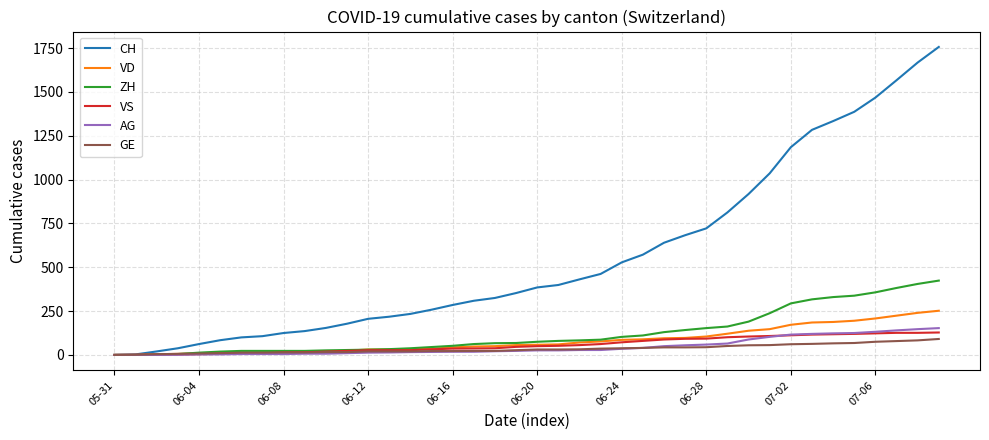

Which series has the largest range (max minus min)?

CH